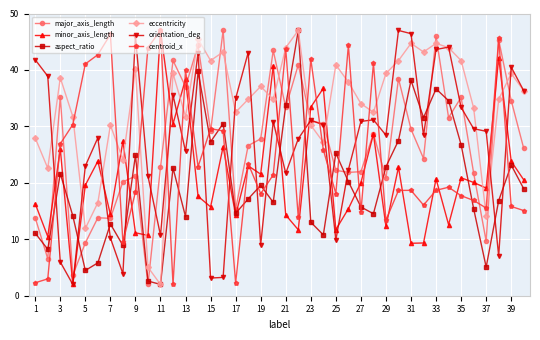

Which series has the largest total across all categories?

eccentricity